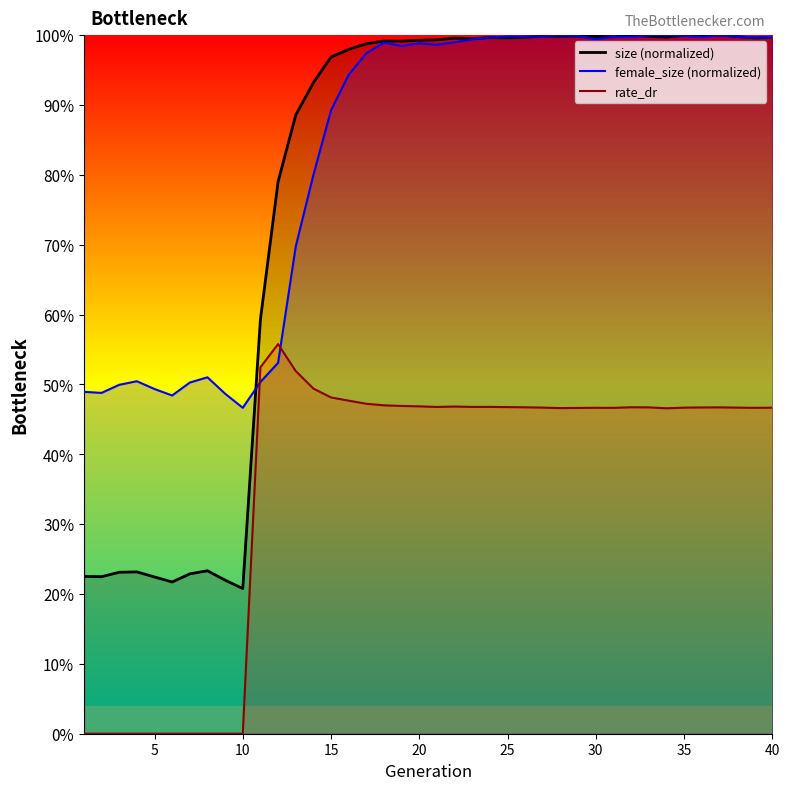

Which label corresponds to the largest value in the chart?

37